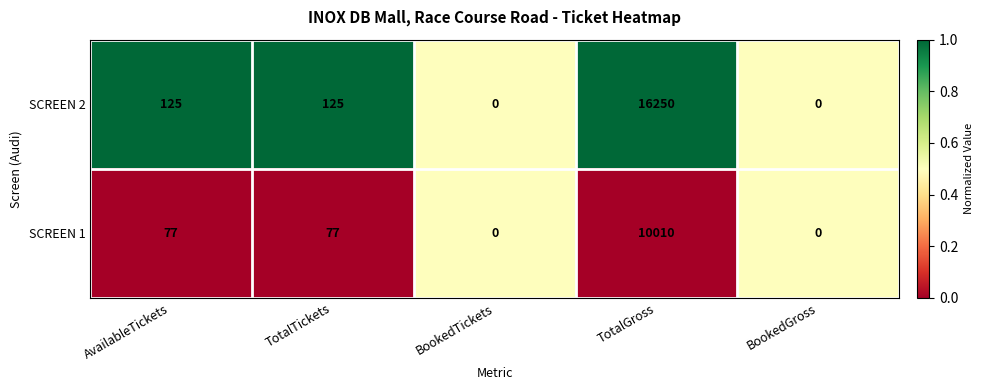

Is the value of SCREEN 1 at BookedGross greater than the value of SCREEN 2 at AvailableTickets?

No